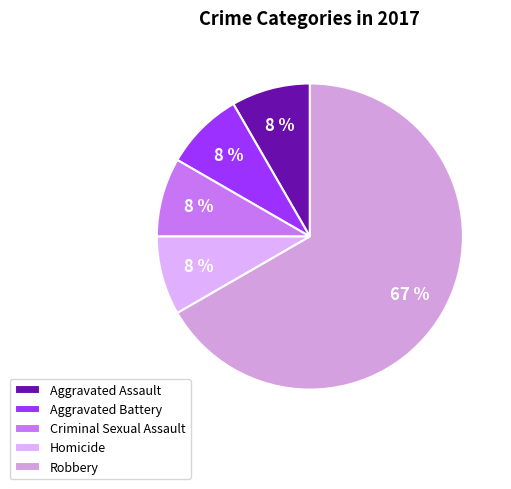

What is the change in value from Homicide to Robbery?

+7